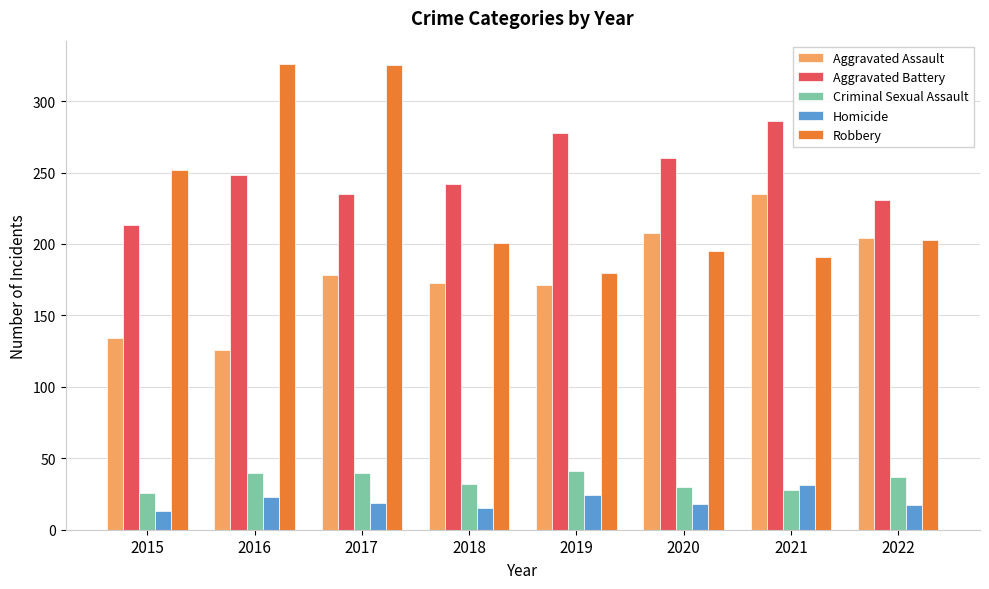

What is the total value across all series at 2016?

763